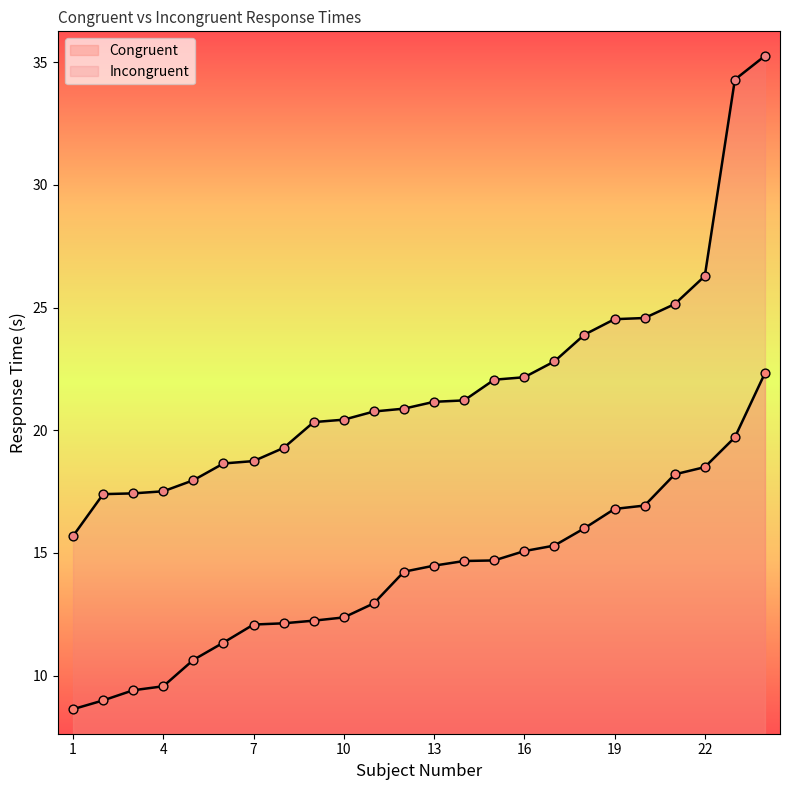

At which category is the sum across all series the highest?

24